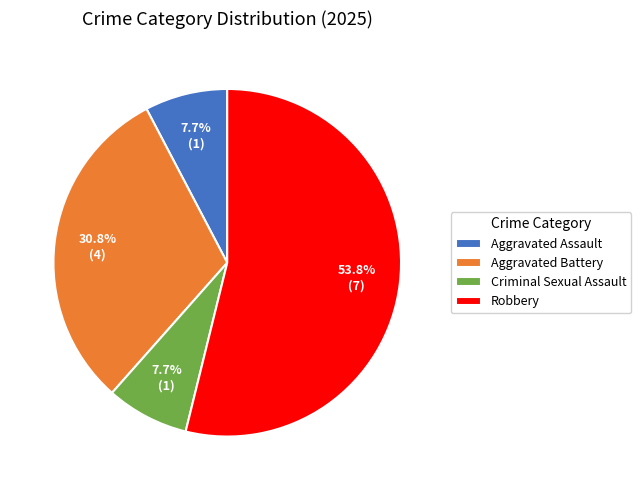

True or false: Aggravated Assault accounts for 8% of the total.

True